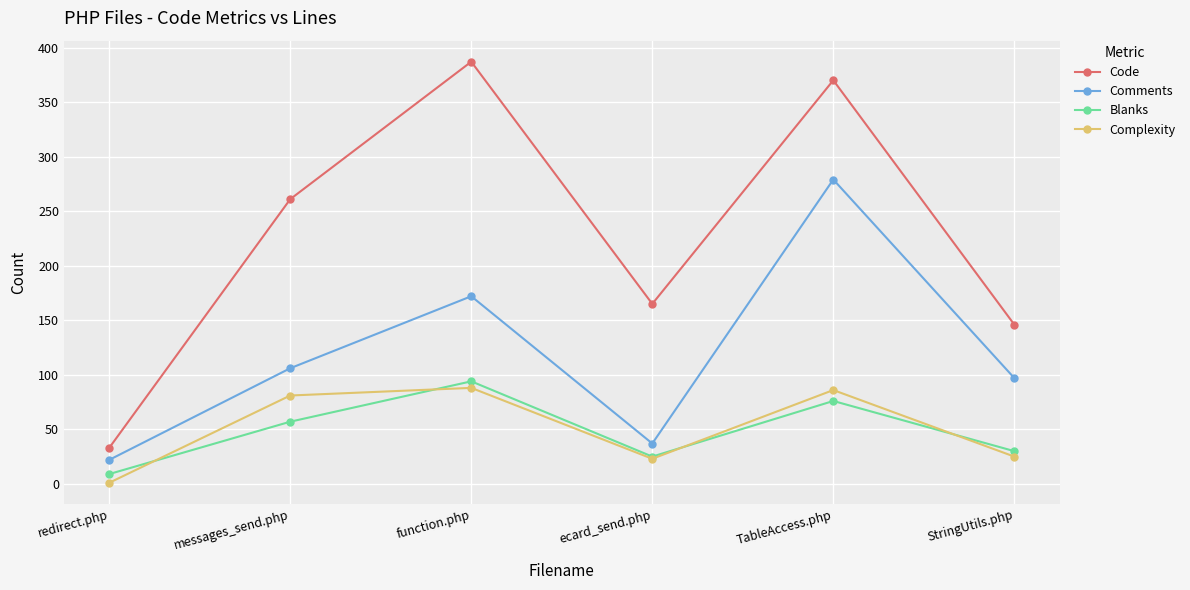

What is the spread (max minus min) of values at messages_send.php?

204